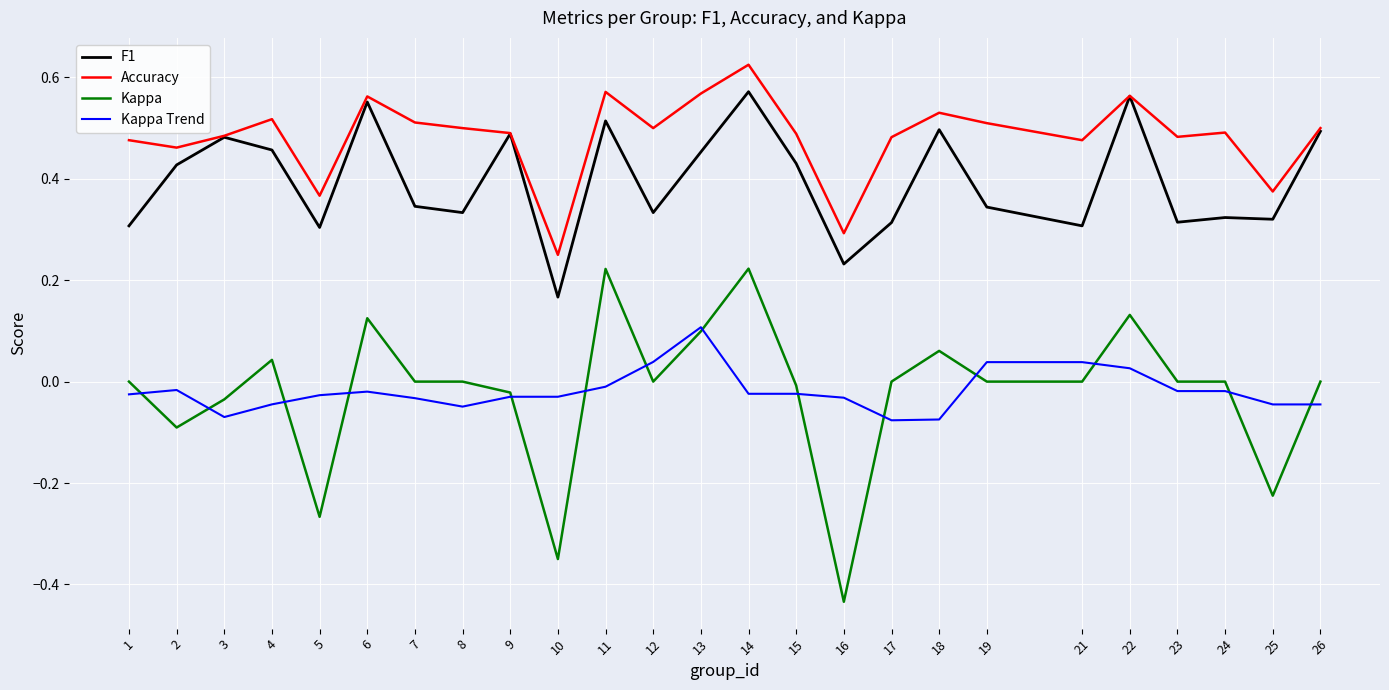

At which category is the sum across all series the highest?

14